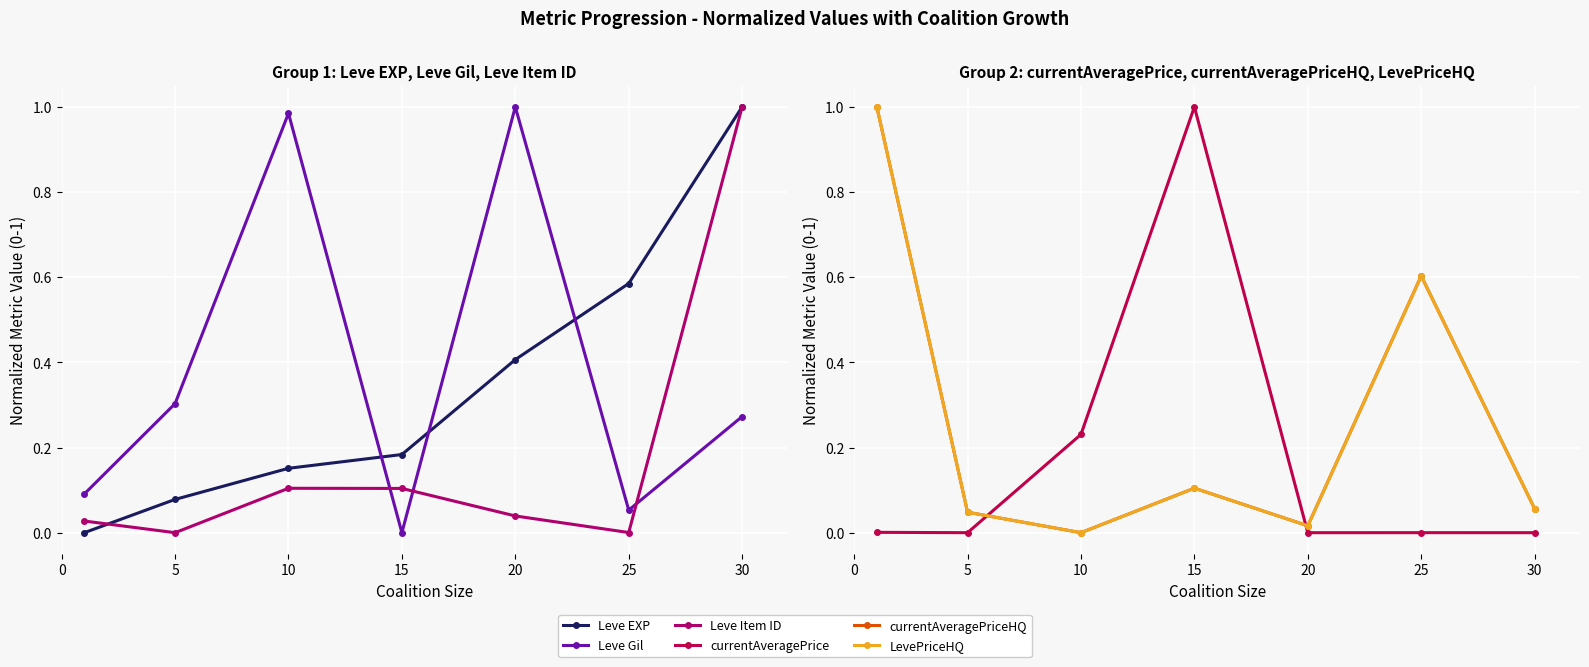

How many times do Leve Gil and LevePriceHQ cross each other?

5